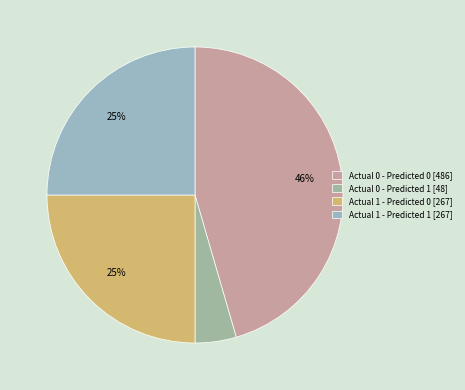

Rank the categories by value from lowest to highest.

Actual 0 - Predicted 1, Actual 1 - Predicted 0, Actual 1 - Predicted 1, Actual 0 - Predicted 0